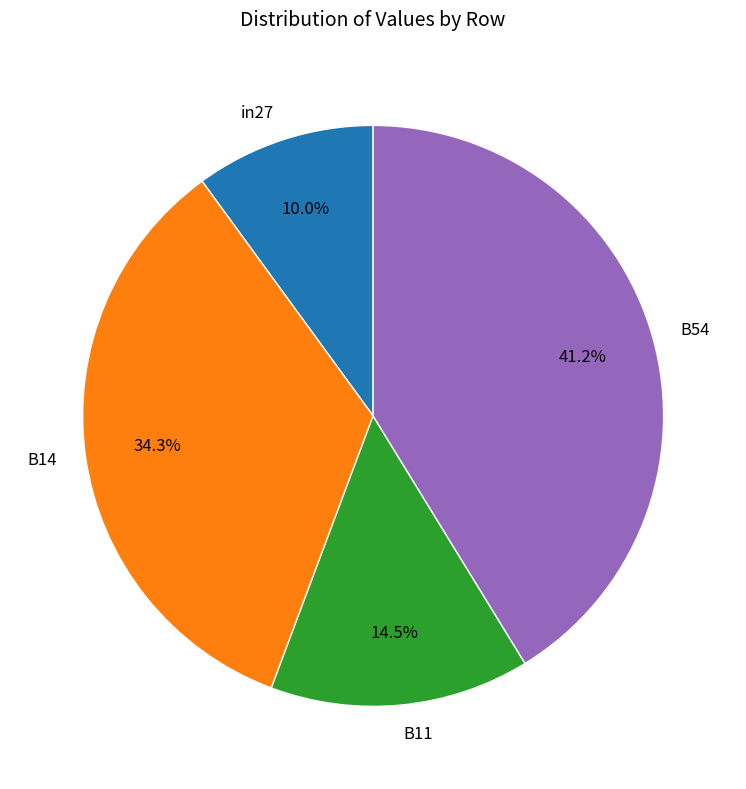

Does B11 account for over 50% of the chart?

No